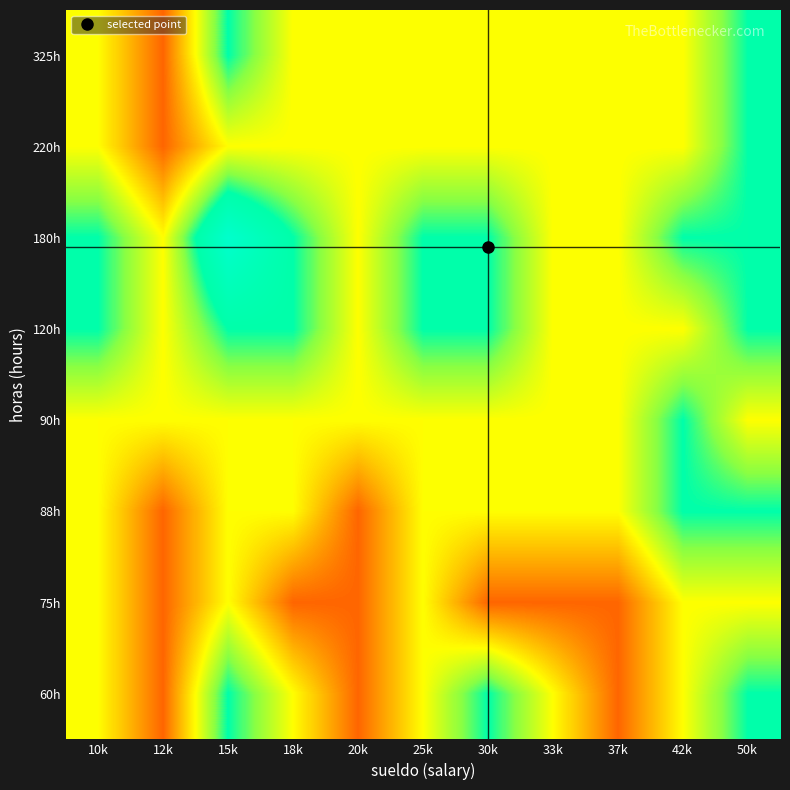

How many categories are shown in the chart?

11